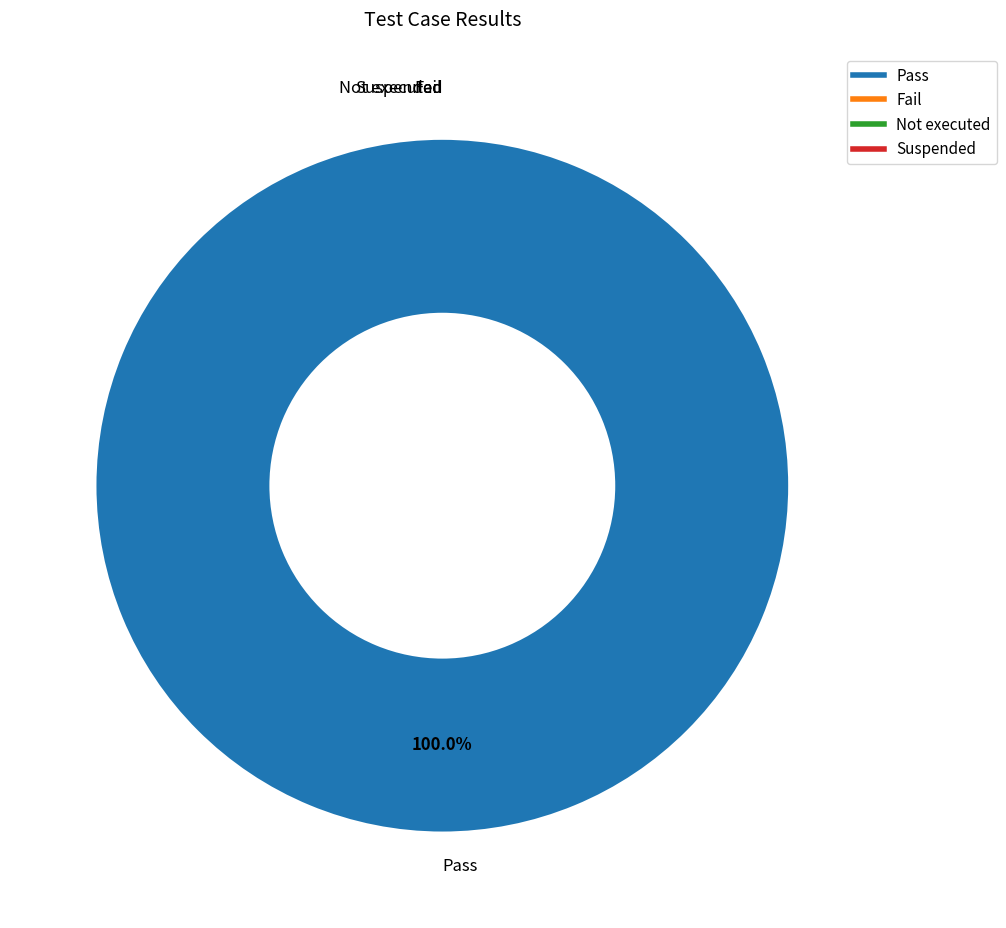

The Suspended slice represents 6% of the pie. True or false?

False